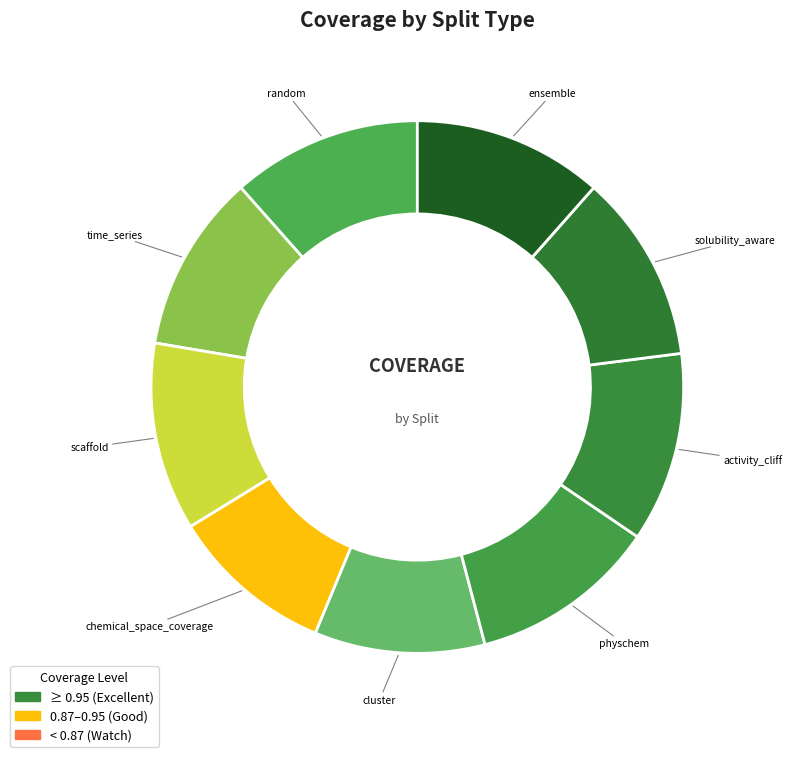

Count the number of slices in the pie.

9